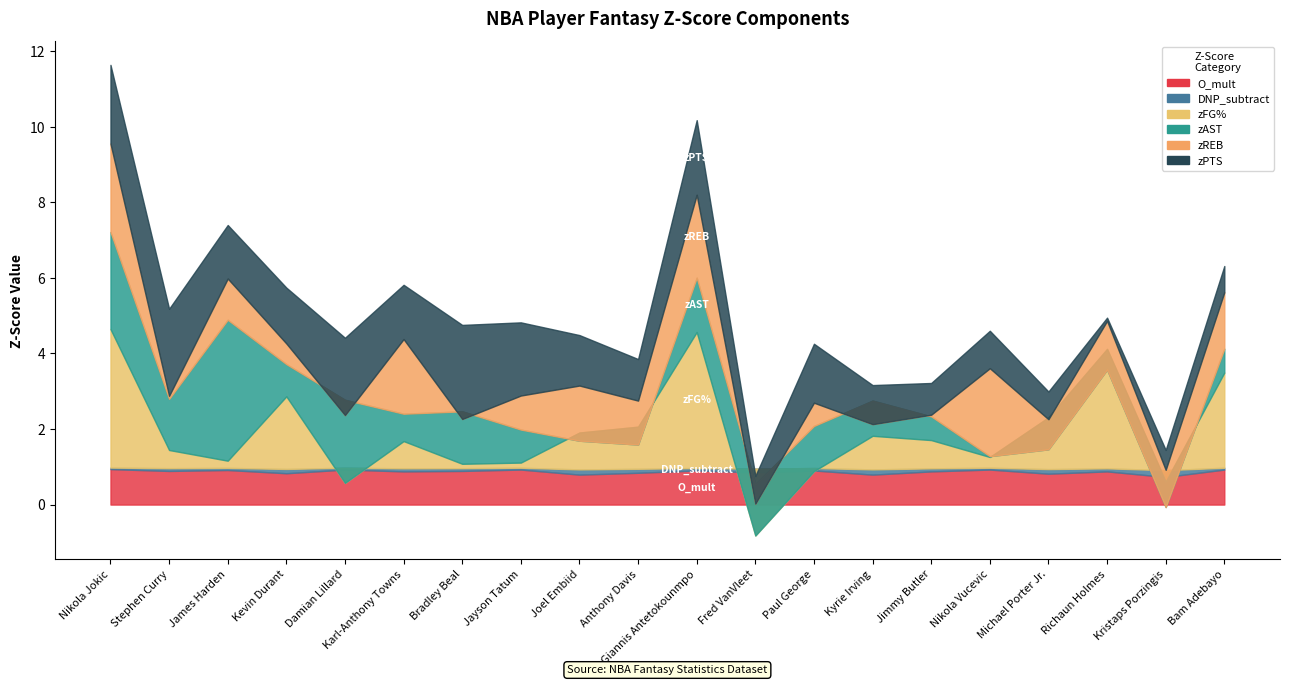

What is the difference between the maximum and second lowest values in the DNP_subtract series?

0.1